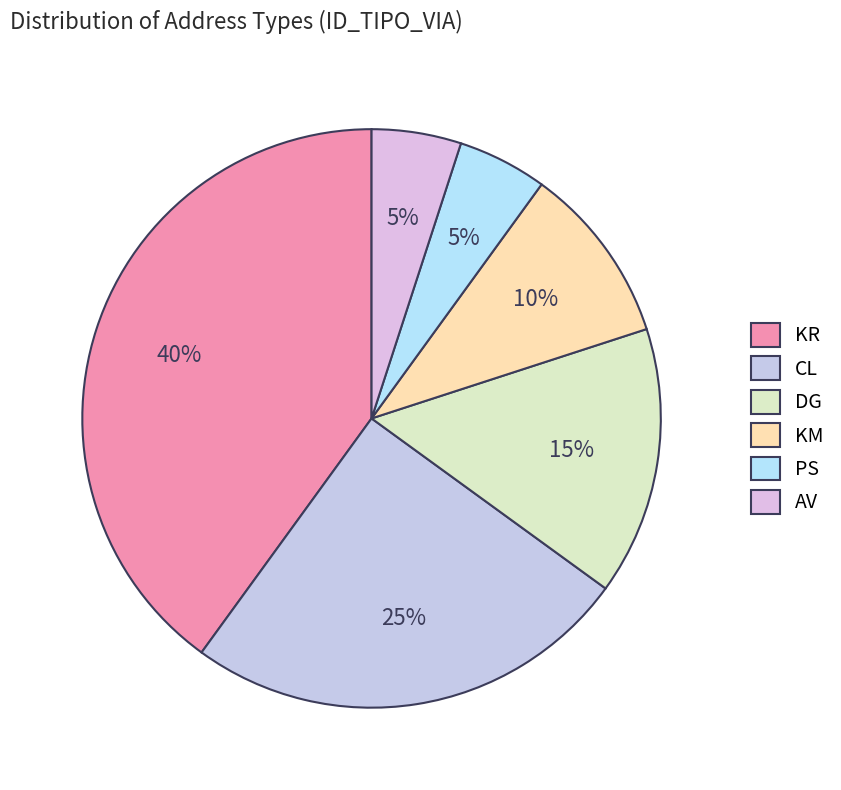

Is the sum of KM and PS greater than half?

No